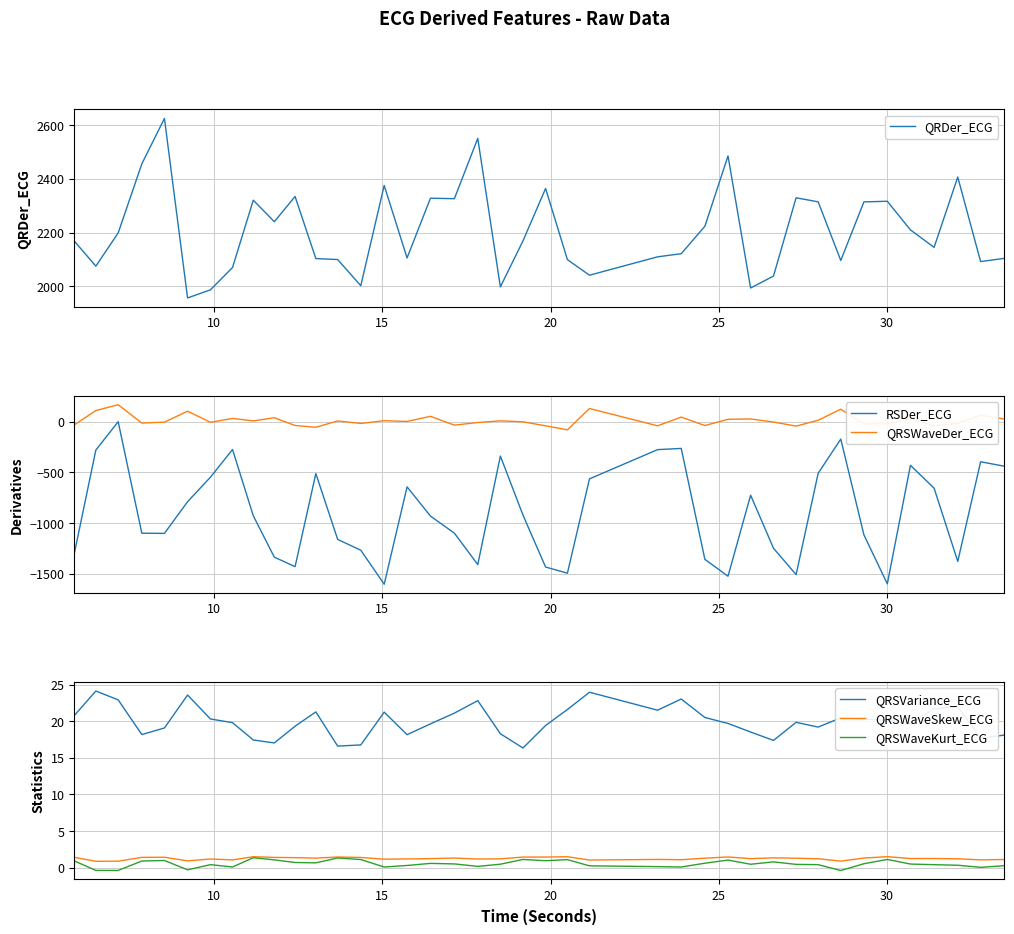

What is the minimum value shown in the chart?

-1605.6